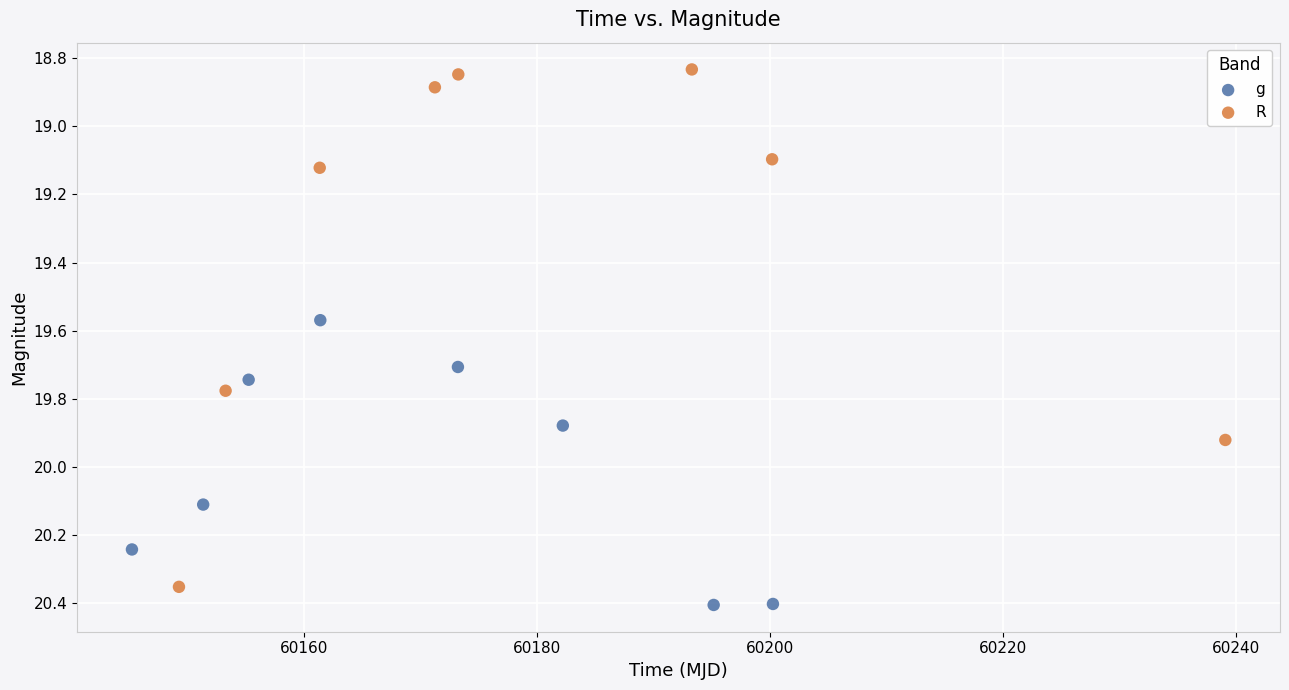

Which series has the largest Y range (max minus min)?

R